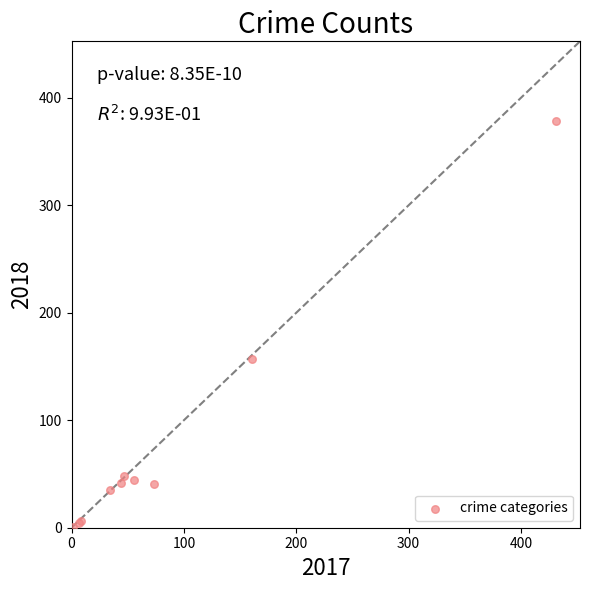

What Y value in the scatter plot is closest to 189?

157